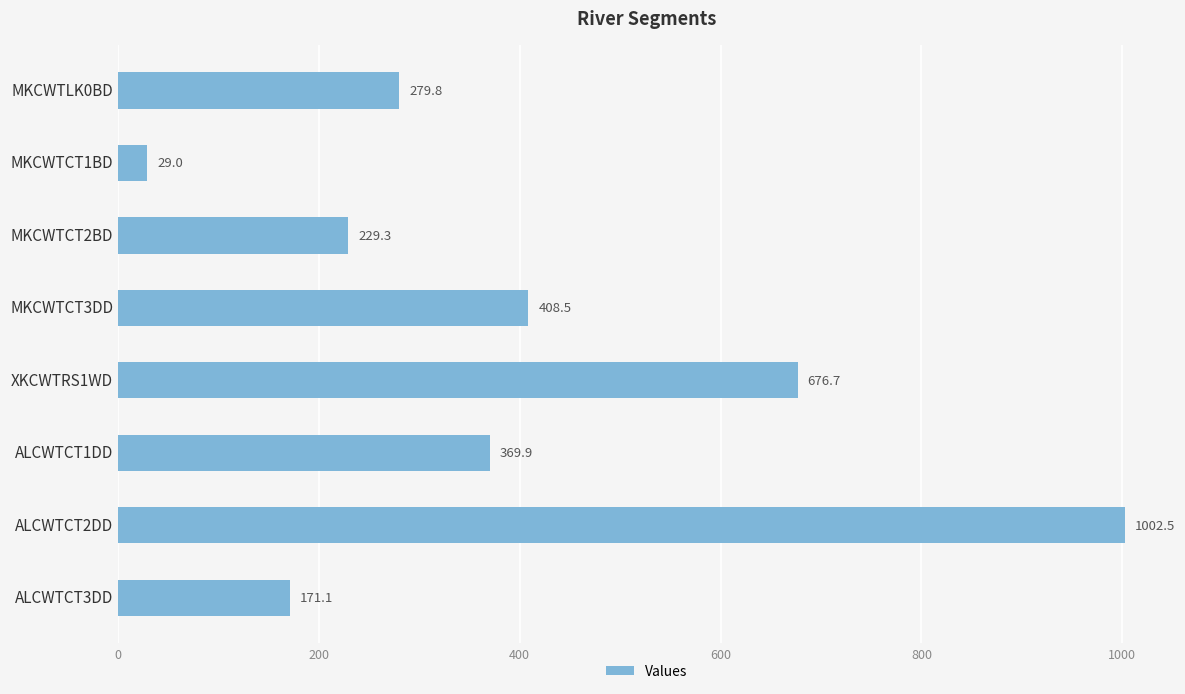

Reading bottom to top, extract all data points from this chart.

171.1	1002.5	369.9	676.7	408.5	229.3	29.0	279.8